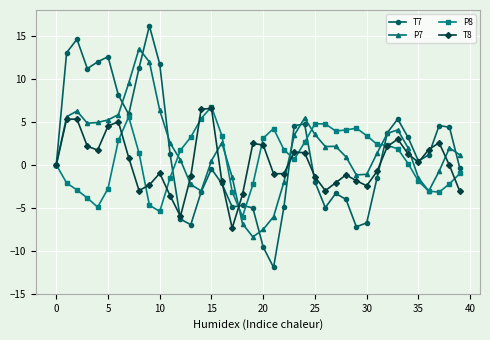

What is the highest value of the T7 series?

16.1